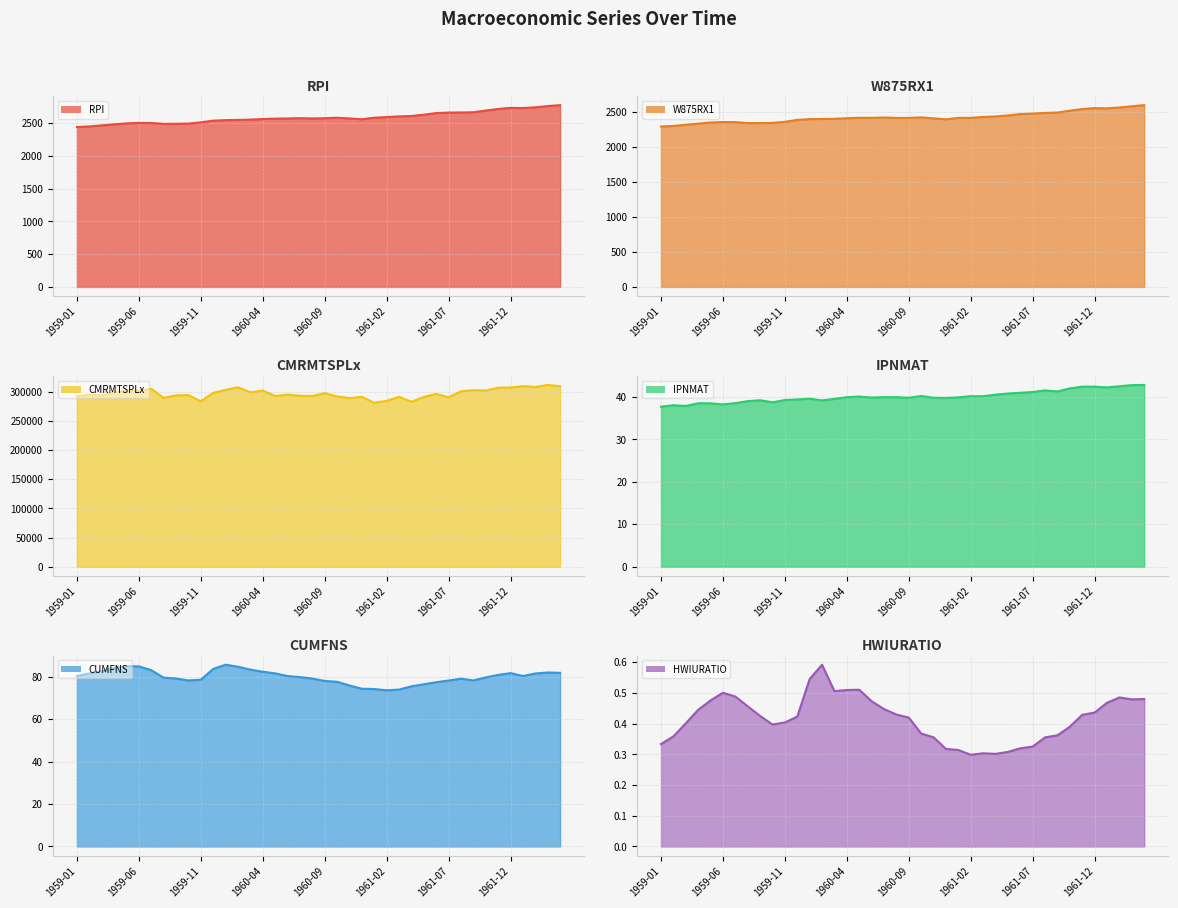

What is the sum of the RPI values at 1959-09 and 1959-04?

4966.0